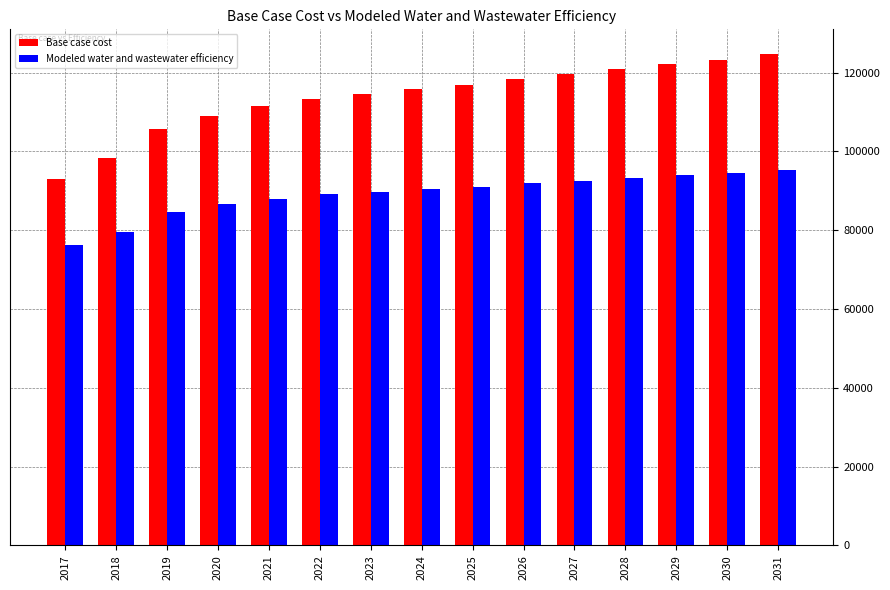

At which label does Base case cost reach its minimum?

2017